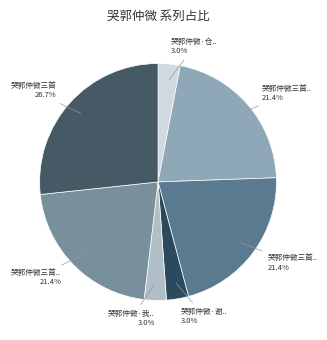

Count the number of slices in the pie.

7